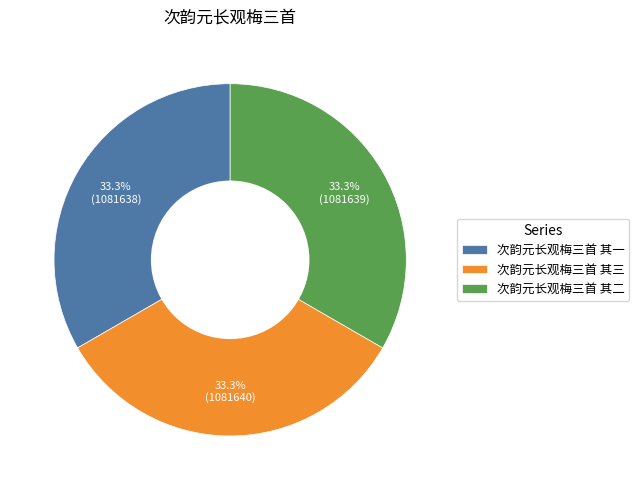

Is it true that 次韵元长观梅三首 其一 is 48% of the pie?

False